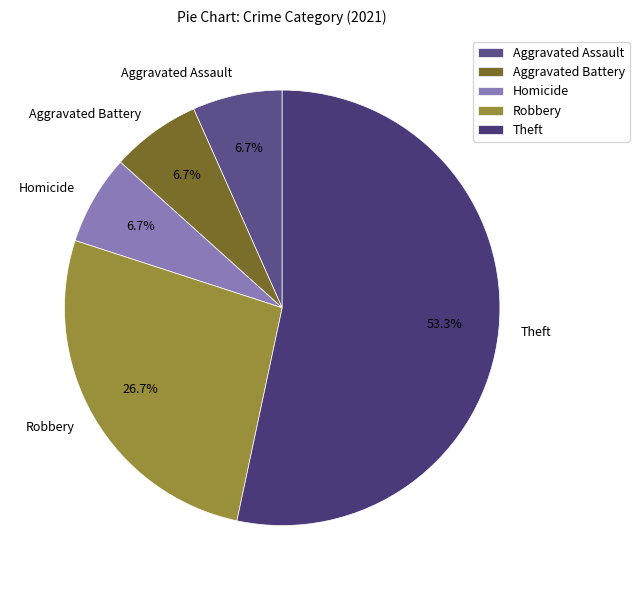

How much of the chart is everything except Aggravated Battery?

93.3%